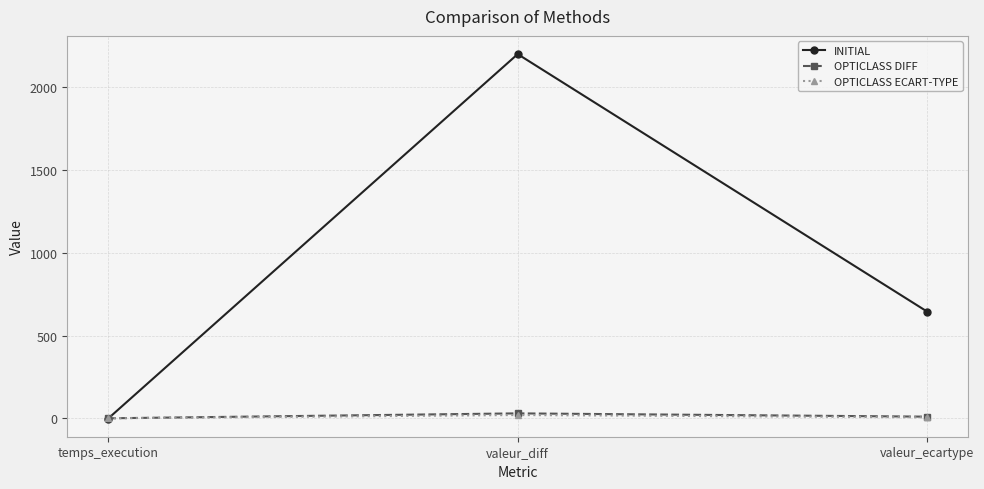

Which series has the widest spread of values?

INITIAL